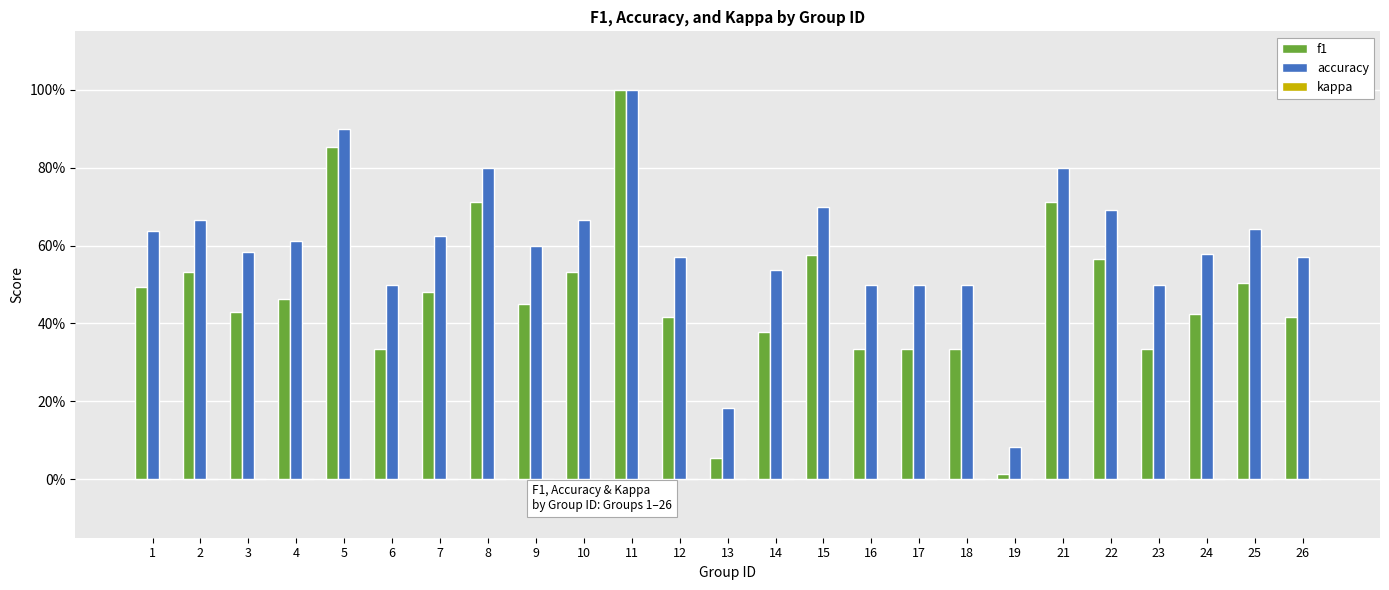

List the series in order of their peak value, lowest first.

kappa, f1, accuracy